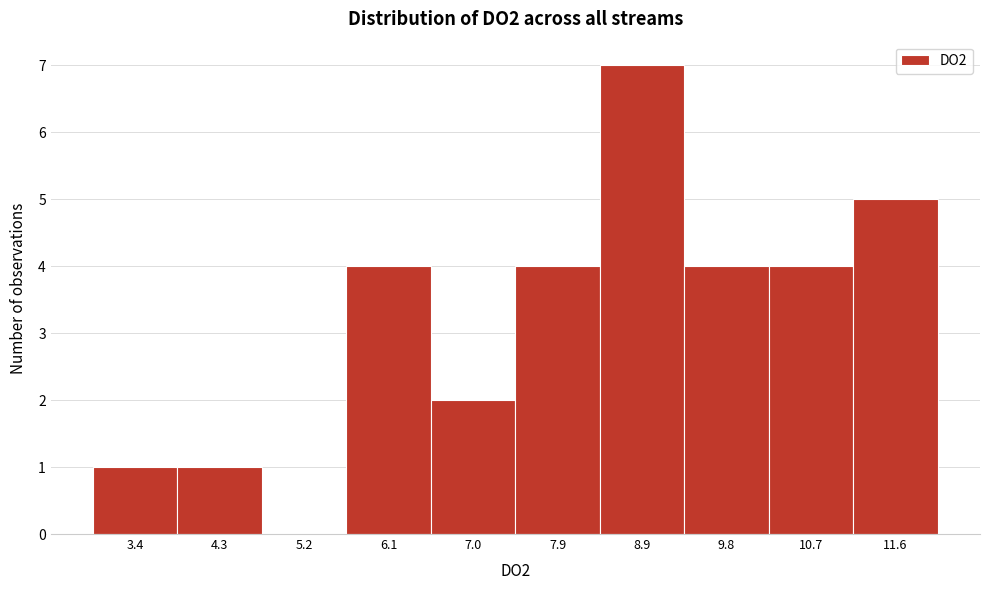

Reading left to right, extract all data points from this chart.

3.4=1	4.3=1	5.2=0	6.1=4	7.0=2	7.9=4	8.9=7	9.8=4	10.7=4	11.6=5